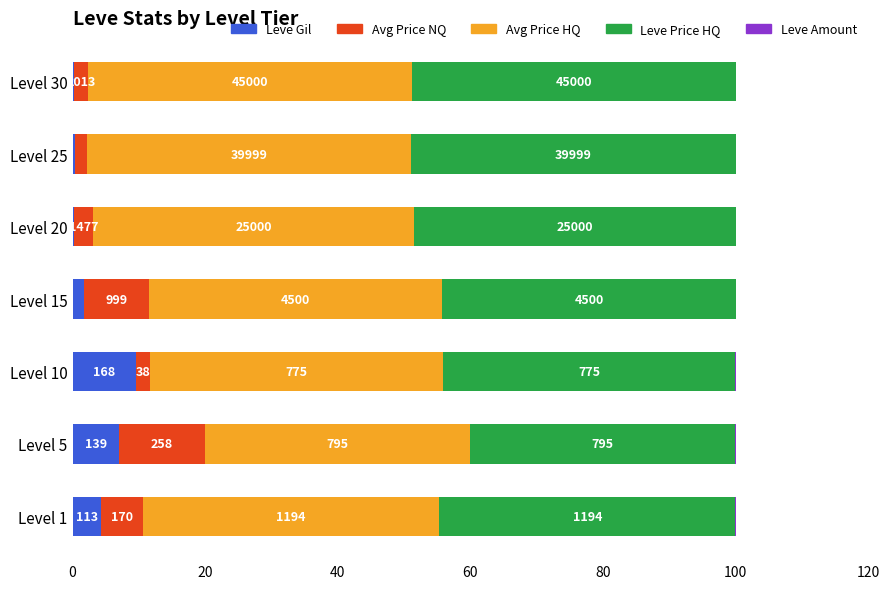

What are all the series names shown in the legend?

Leve Gil, Avg Price NQ, Avg Price HQ, Leve Price HQ, Leve Amount